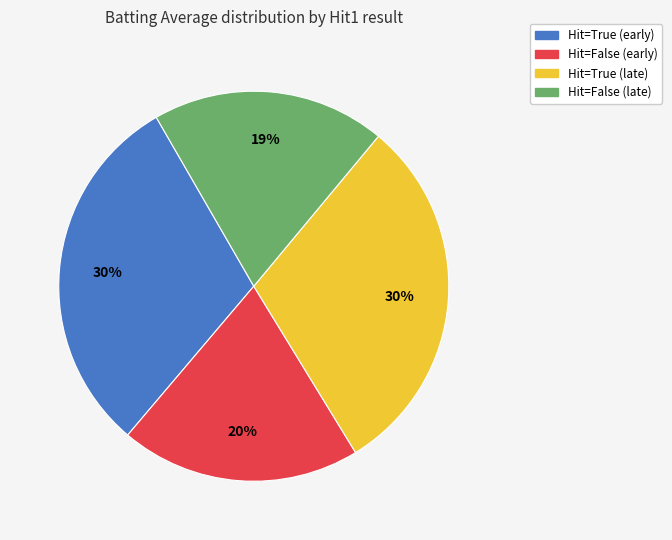

To the nearest percent, what is the difference between the largest and smallest slice percentages?

11%